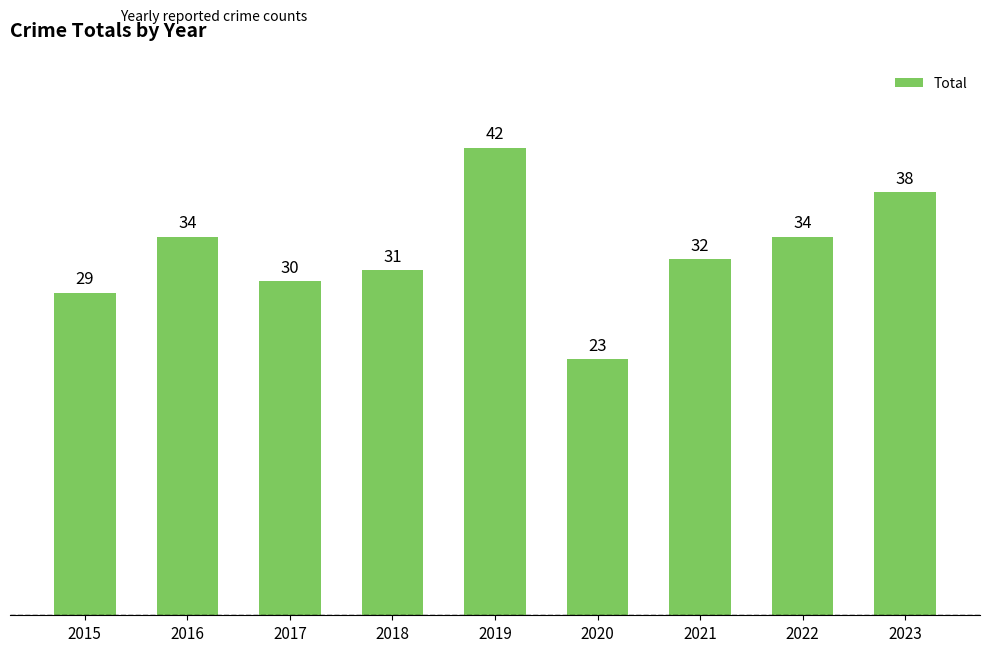

Reading right to left, transcribe all the data shown in this chart.

2023=38	2022=34	2021=32	2020=23	2019=42	2018=31	2017=30	2016=34	2015=29